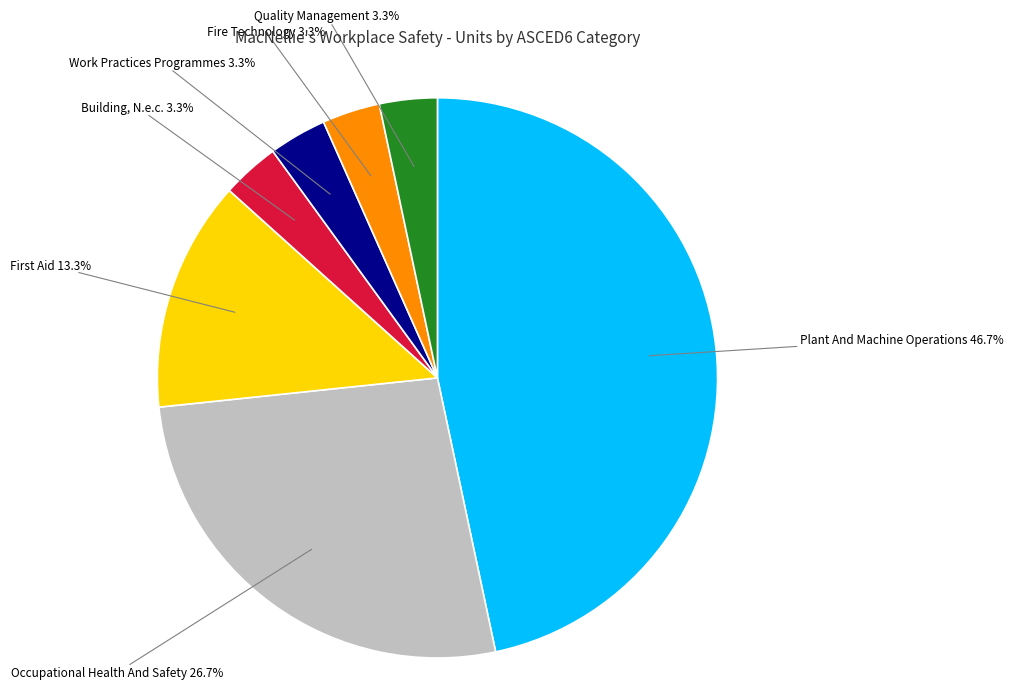

How many slices are in this pie chart?

7